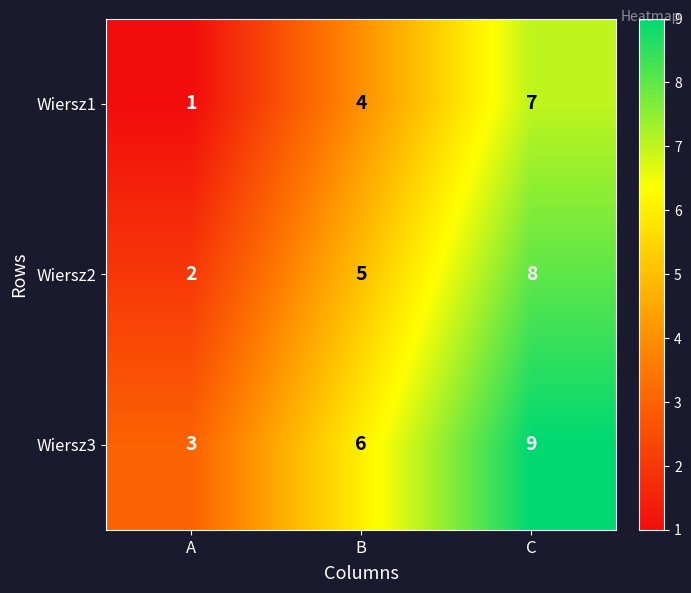

At which category is the sum across all series the highest?

C